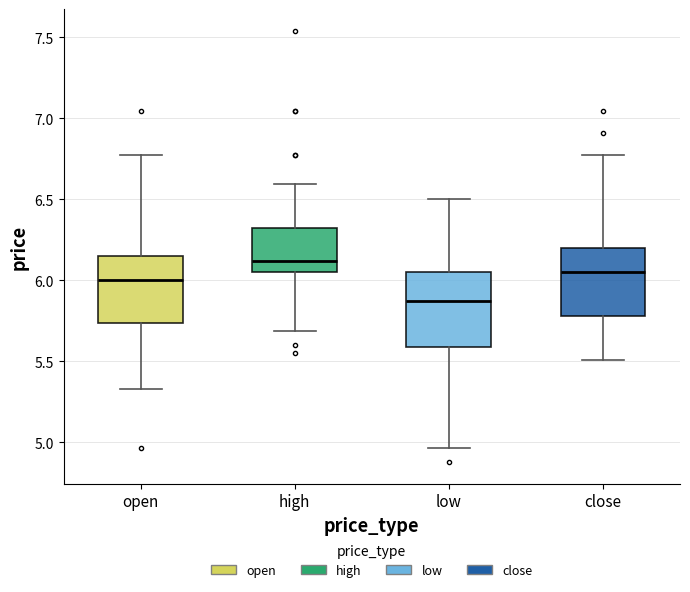

Which box's median line is the lowest?

low